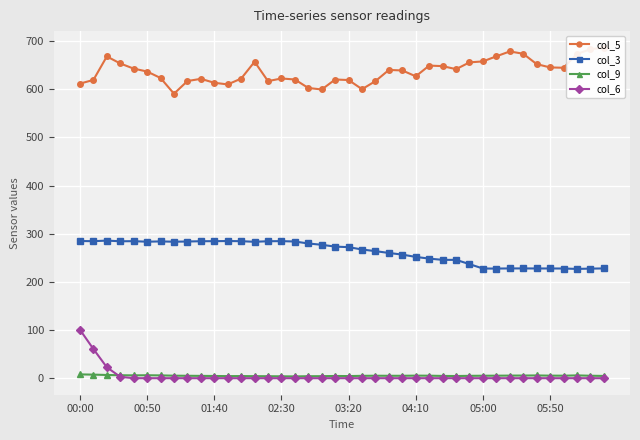

Between 21 and 31, which is larger?

31